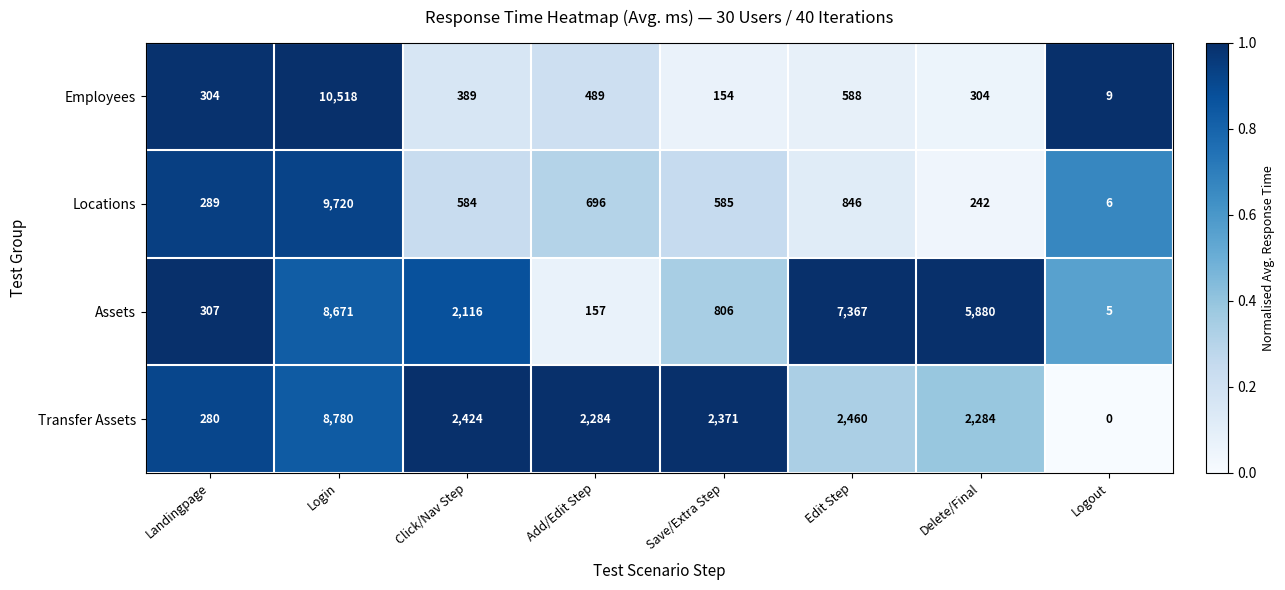

What is the sum of the Locations values at Click/Nav Step and Delete/Final?

826